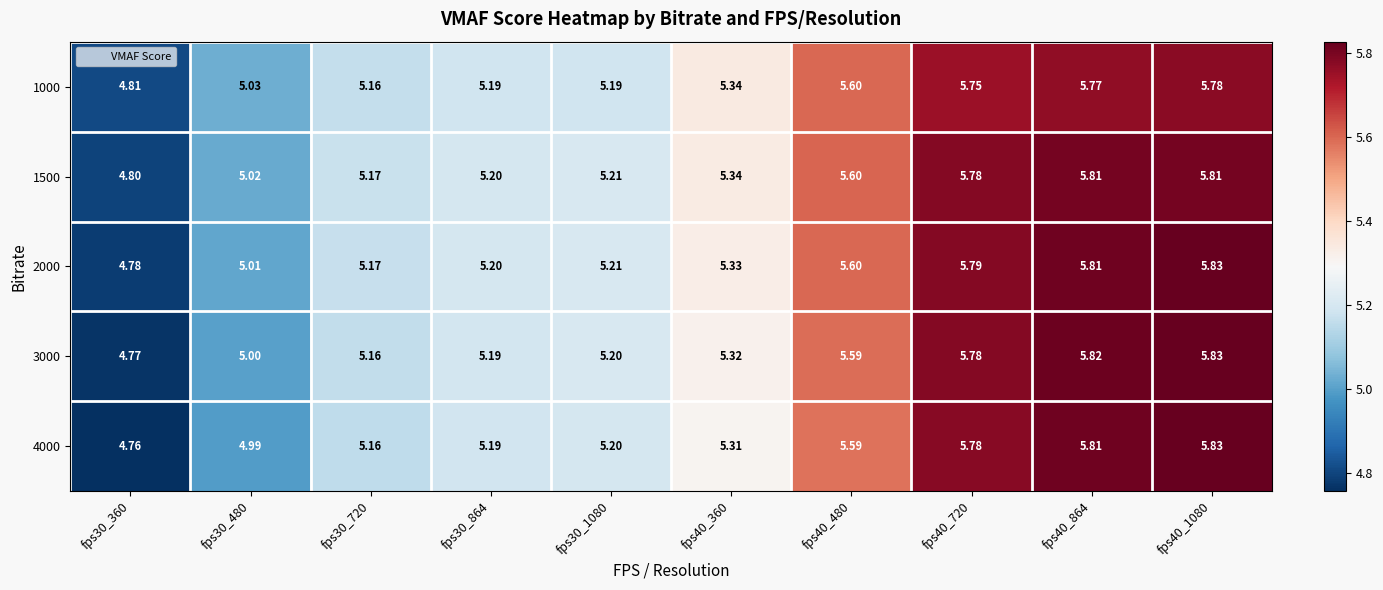

Is the value of 3000 at fps40_480 greater than the value of 1500 at fps40_864?

No